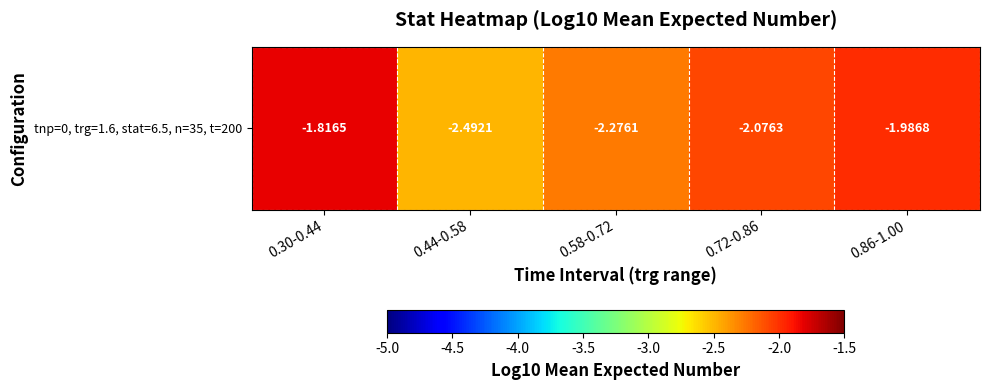

The chart shows a value of -1.8 at 0.30-0.44. True or false?

True